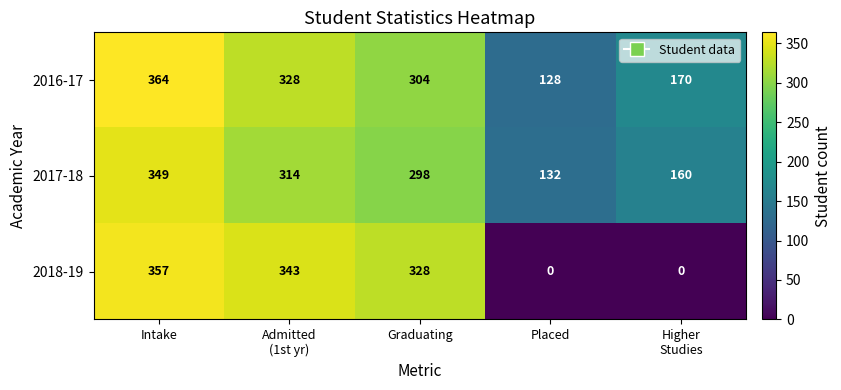

Reading left to right, extract all data points from this chart.

2016-17: 364	328	304	128	170
2017-18: 349	314	298	132	160
2018-19: 357	343	328	0	0